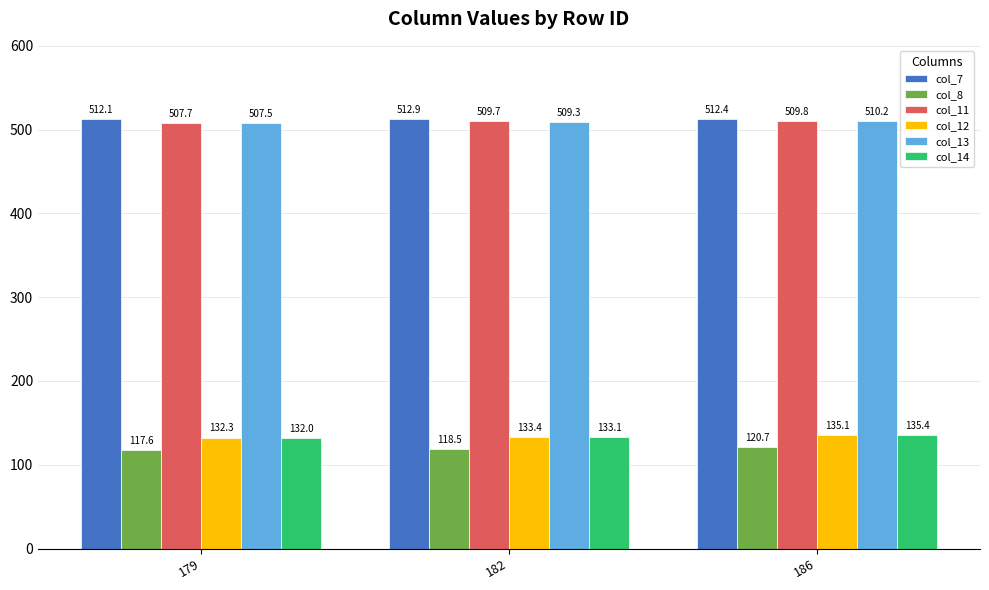

Reading right to left, list all the values displayed in this chart.

col_7: 186=512.4	182=512.9	179=512.1
col_8: 186=120.7	182=118.5	179=117.6
col_11: 186=509.8	182=509.7	179=507.7
col_12: 186=135.1	182=133.4	179=132.3
col_13: 186=510.2	182=509.3	179=507.5
col_14: 186=135.4	182=133.1	179=132.0